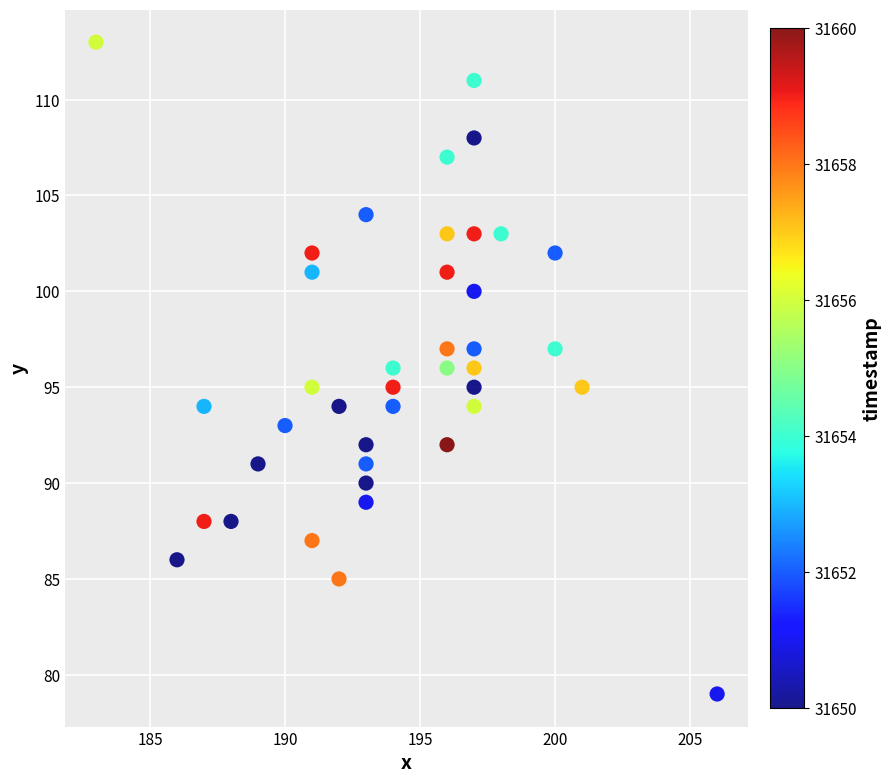

What is the range of Y values (max minus min)?

34